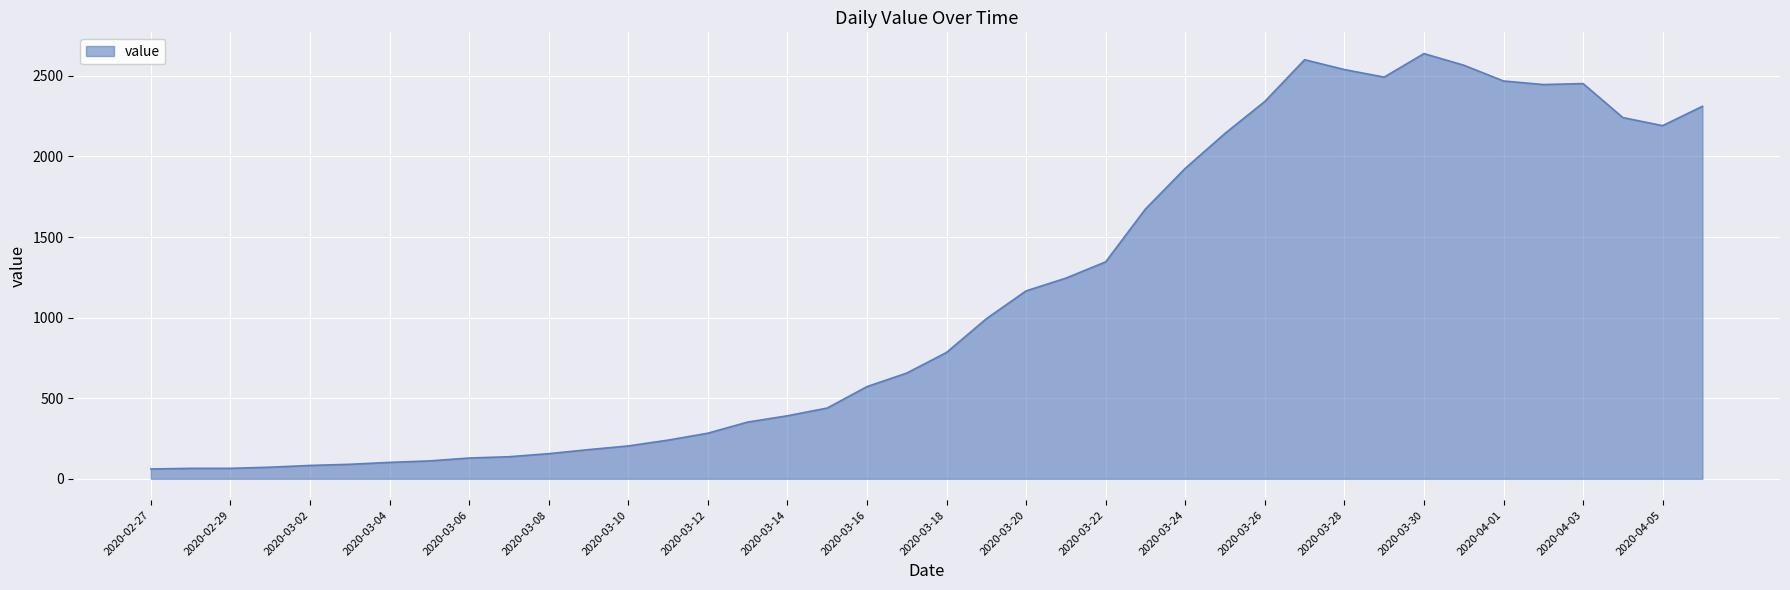

What is the difference between the maximum and minimum values?

2577